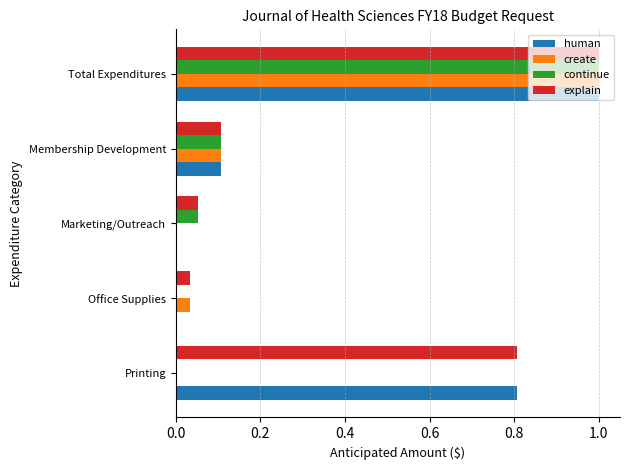

Is it true that create equals -0.3 at Printing?

False